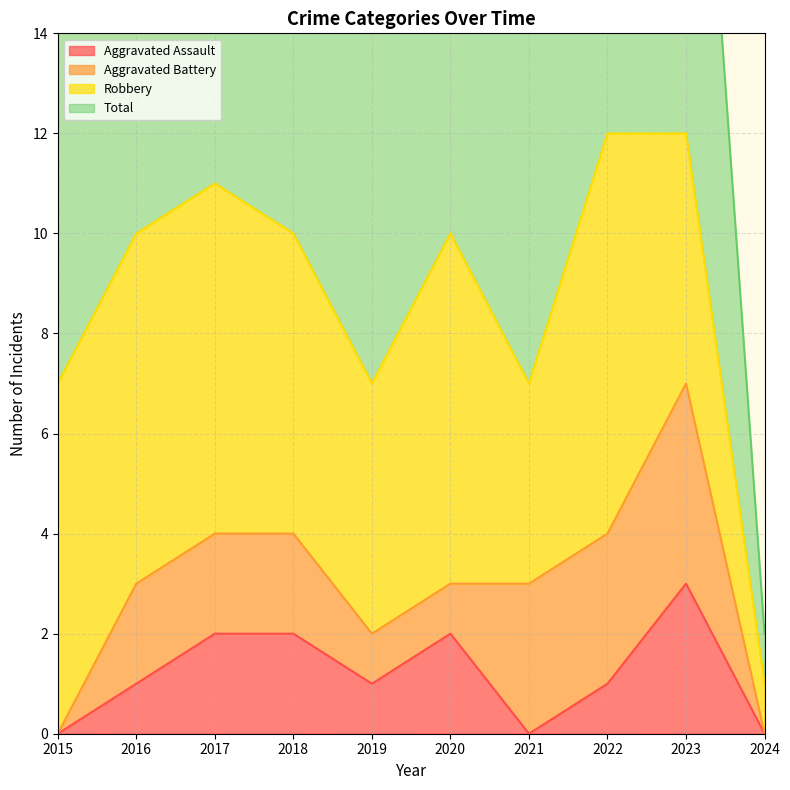

The Aggravated Assault series shows 0 at 2015. True or false?

True